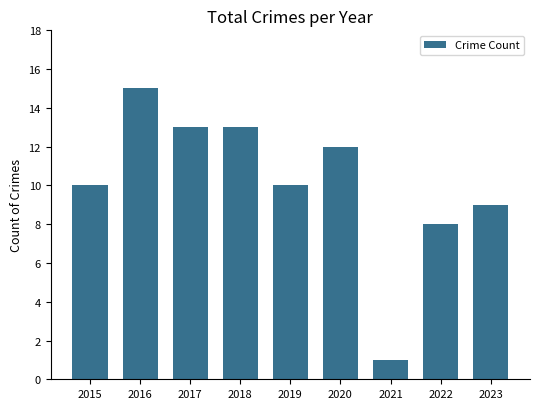

How many distinct data groups are displayed?

1